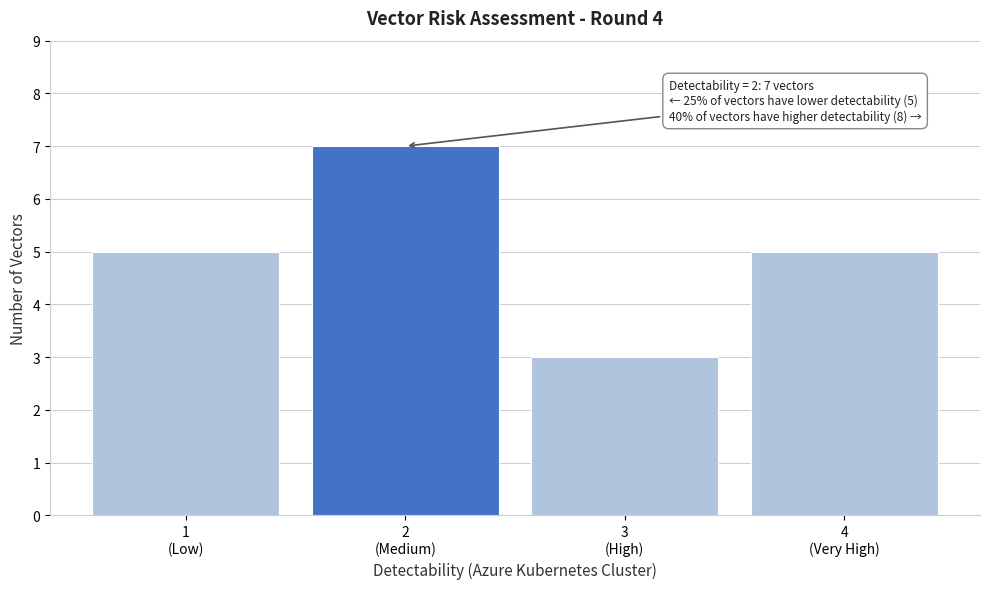

Reading right to left, what are all the values shown in this chart?

5	3	7	5